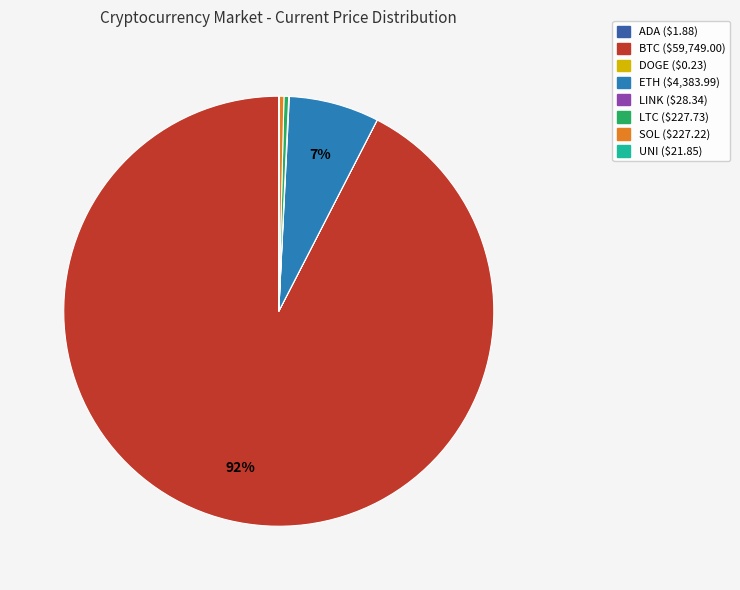

Is there a majority slice in this chart?

Yes